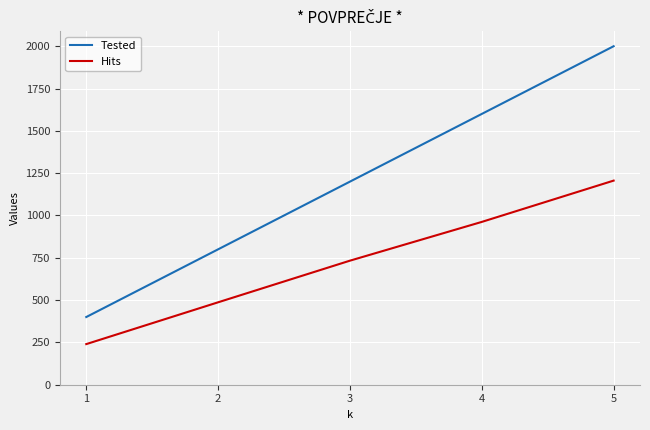

Where is Hits nearest to the value 723?

3